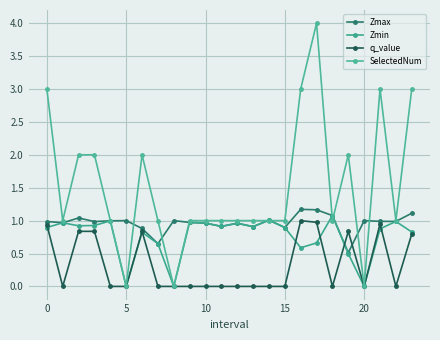

True or false: SelectedNum has more than 2 points higher than both neighbors.

True